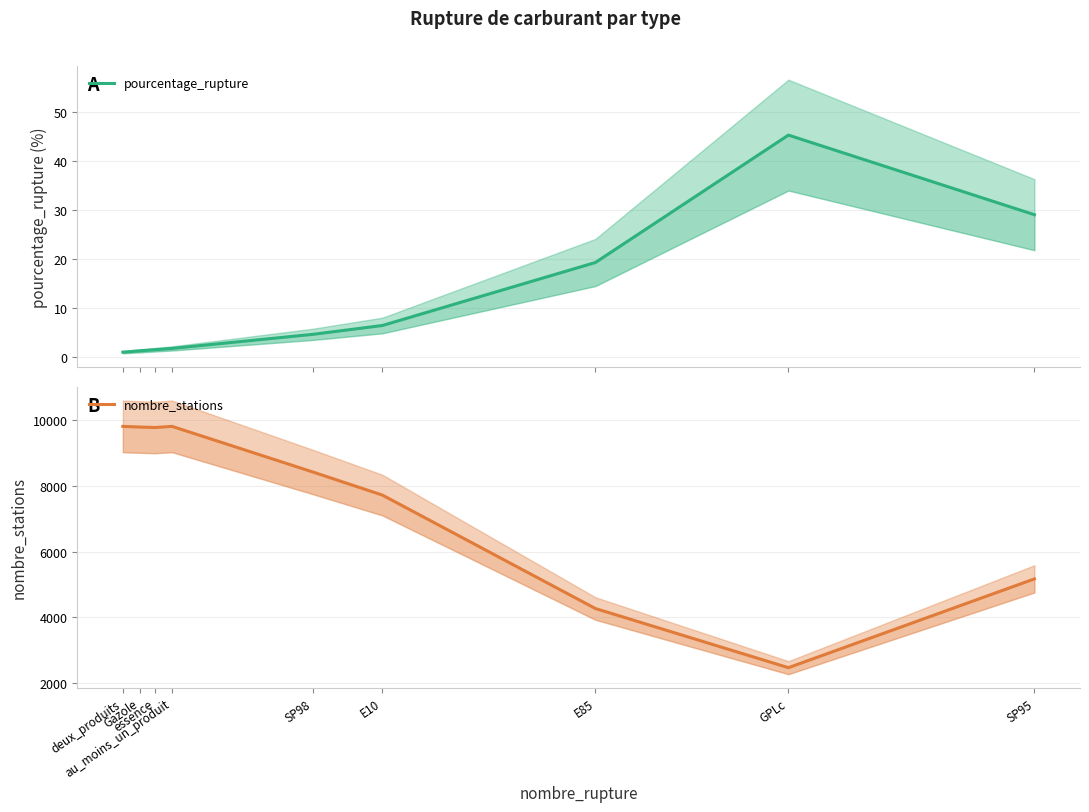

Reading left to right, transcribe all the data shown in this chart.

pourcentage_rupture: 0.9	1.2	1.4	1.7	4.6	6.4	19.2	45.2	29.0
nombre_stations: 9804.0	9784.0	9770.0	9804.0	8415.0	7716.0	4271.0	2475.0	5172.0